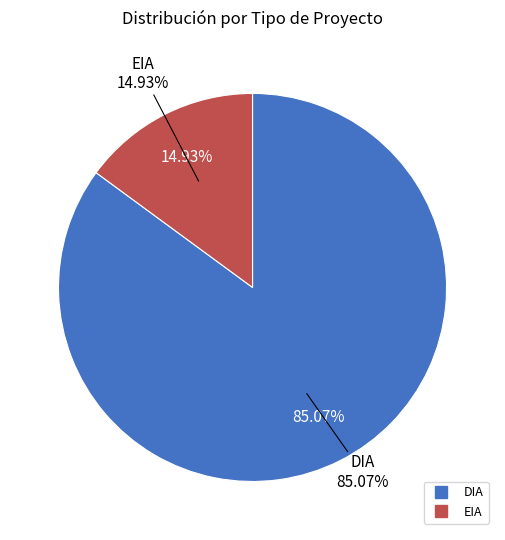

What is the smallest slice in the pie chart?

EIA